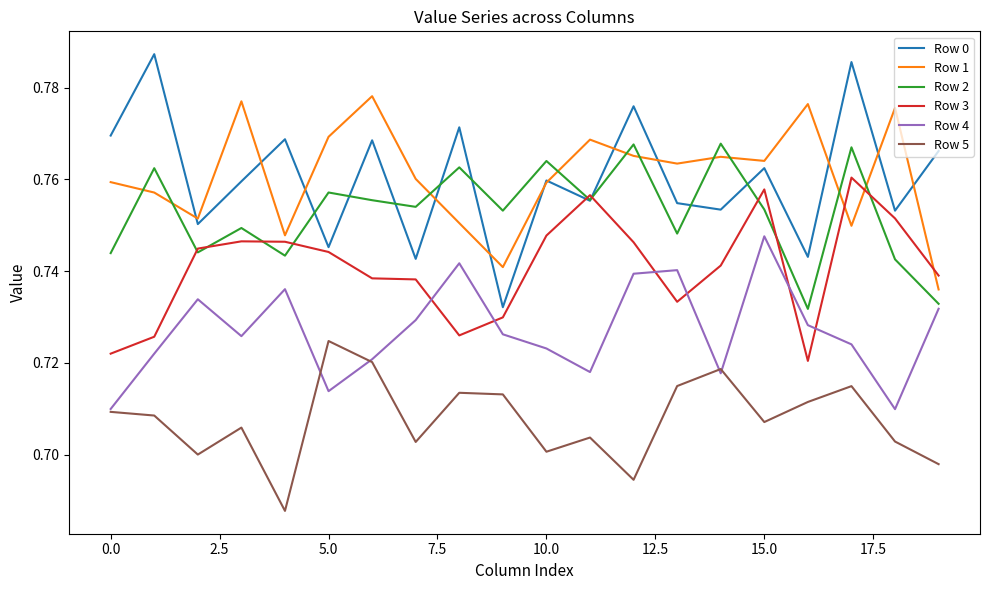

List the series in order of their peak value, lowest first.

Row 5, Row 4, Row 3, Row 2, Row 1, Row 0